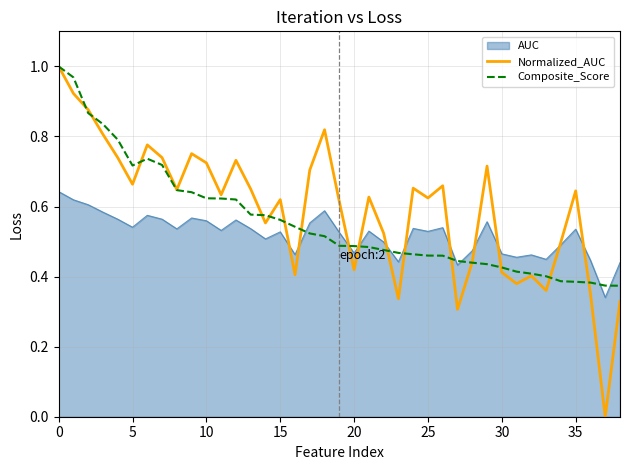

After their last crossing, which series has the higher values: Composite_Score or AUC?

AUC